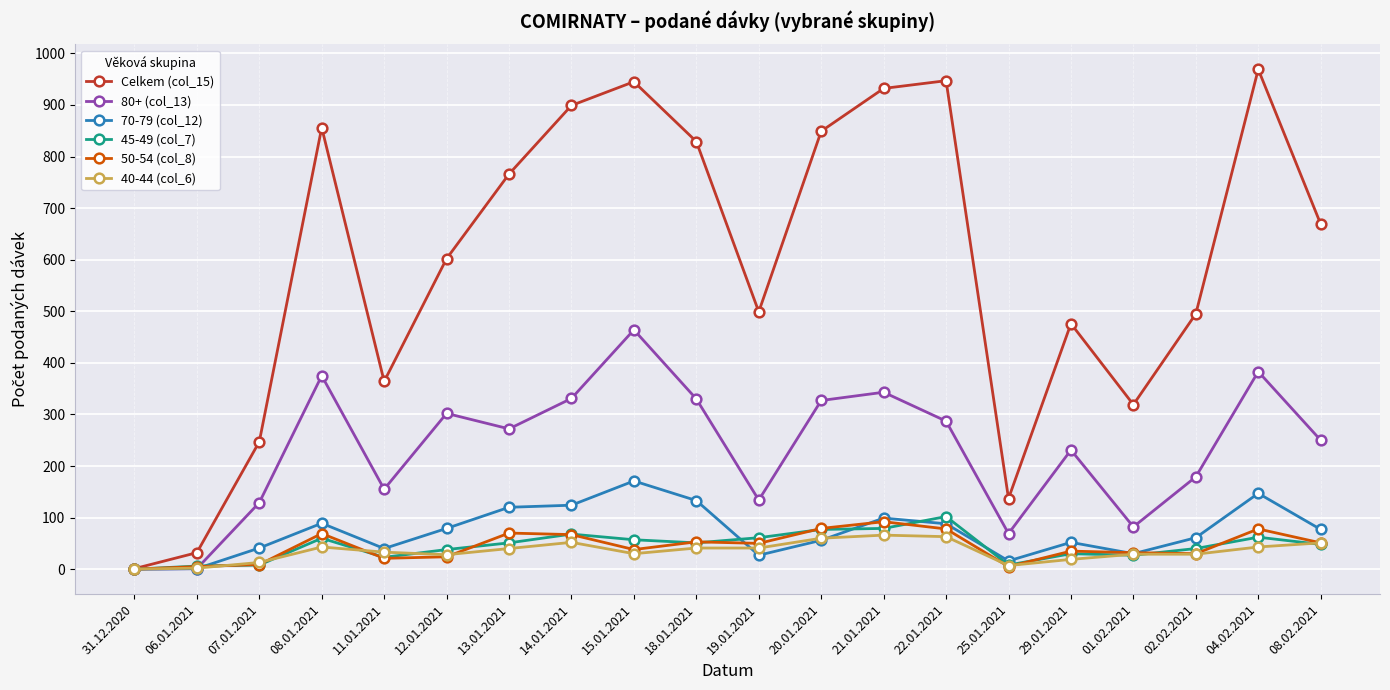

Is the value of Celkem (col_15) at 21.01.2021 greater than the value of 50-54 (col_8) at 08.01.2021?

Yes